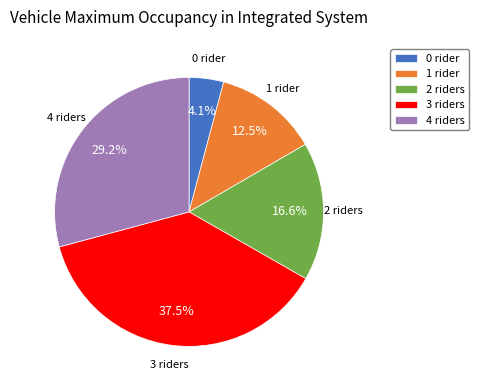

Between 4 riders and 1 rider, which is larger?

4 riders